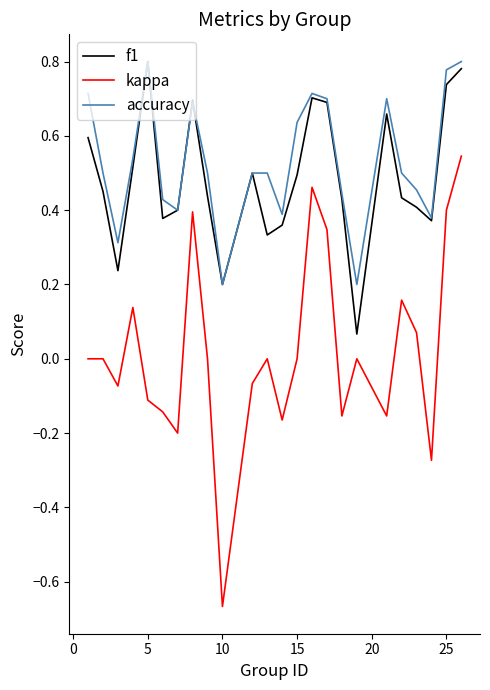

Which series has the largest range (max minus min)?

kappa